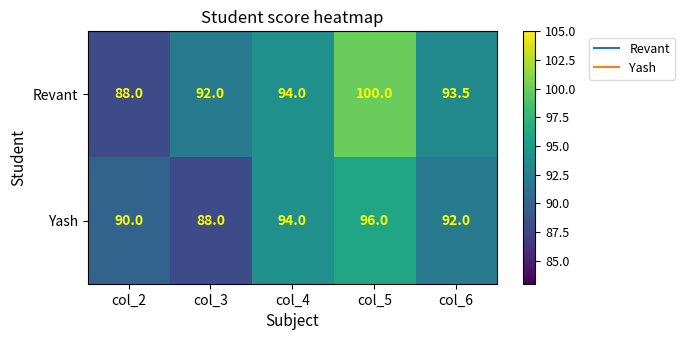

What is the total value across all series at col_4?

188.0